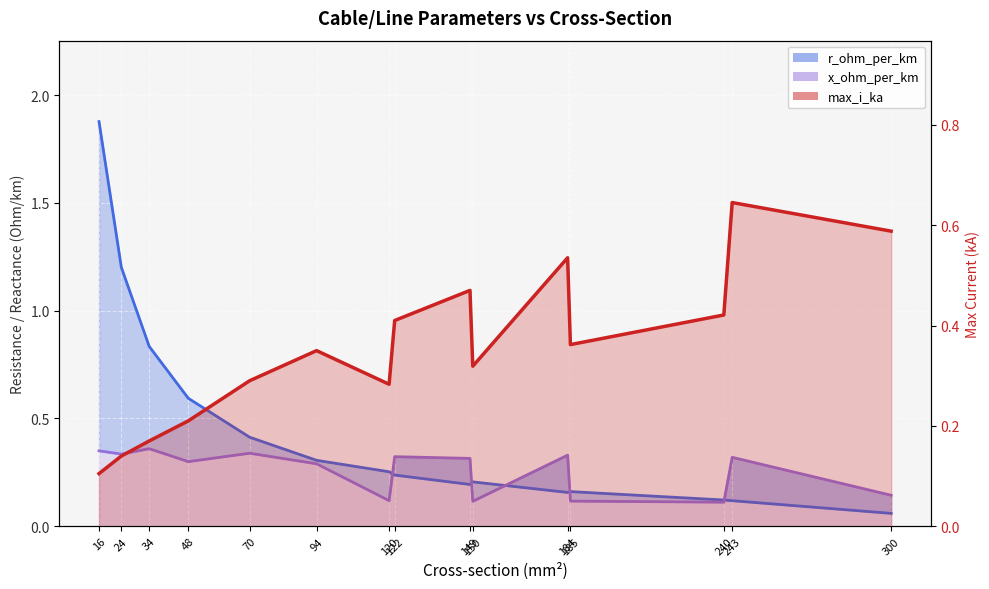

Reading right to left, extract all data points from this chart.

r_ohm_per_km_line: 0.1	0.1	0.1	0.2	0.2	0.2	0.2	0.2	0.3	0.3	0.4	0.6	0.8	1.2	1.9
x_ohm_per_km_line: 0.1	0.3	0.1	0.1	0.3	0.1	0.3	0.3	0.1	0.3	0.3	0.3	0.4	0.3	0.3
max_i_ka_line: 0.6	0.6	0.4	0.4	0.5	0.3	0.5	0.4	0.3	0.3	0.3	0.2	0.2	0.1	0.1